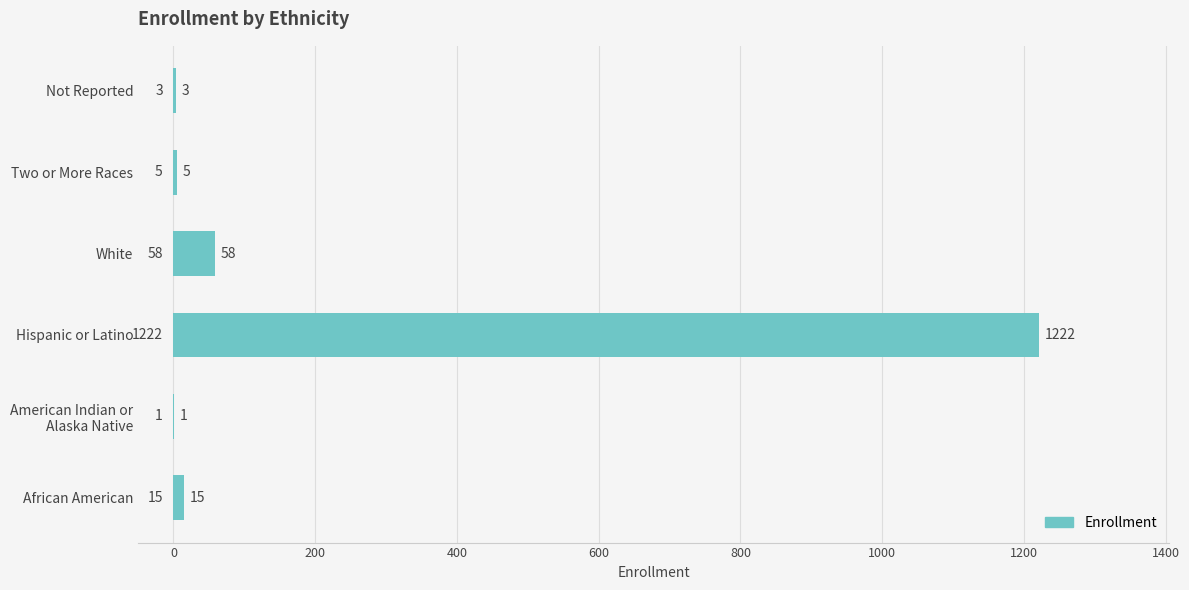

At which category does the chart reach its peak across all series?

Hispanic or Latino